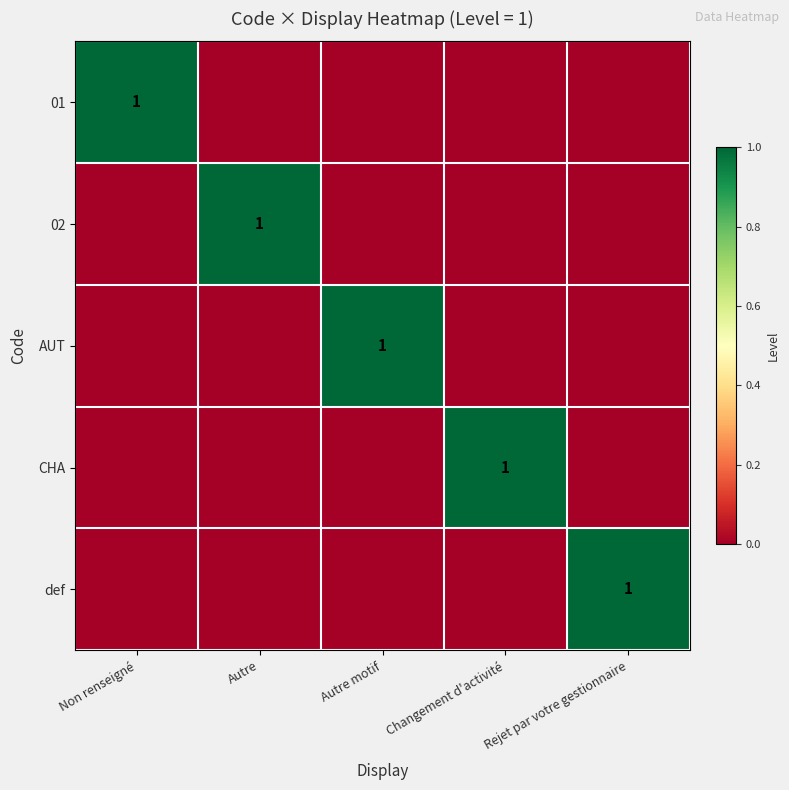

The value of CHA at Changement d'activité is 0. True or false?

False